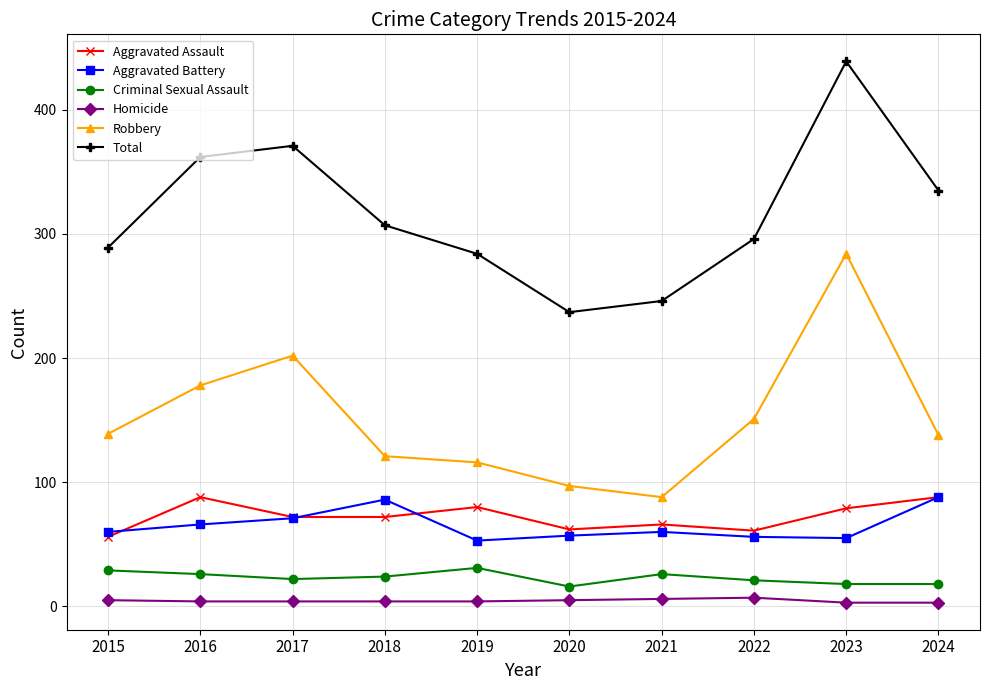

At which category is the sum across all series the highest?

2023